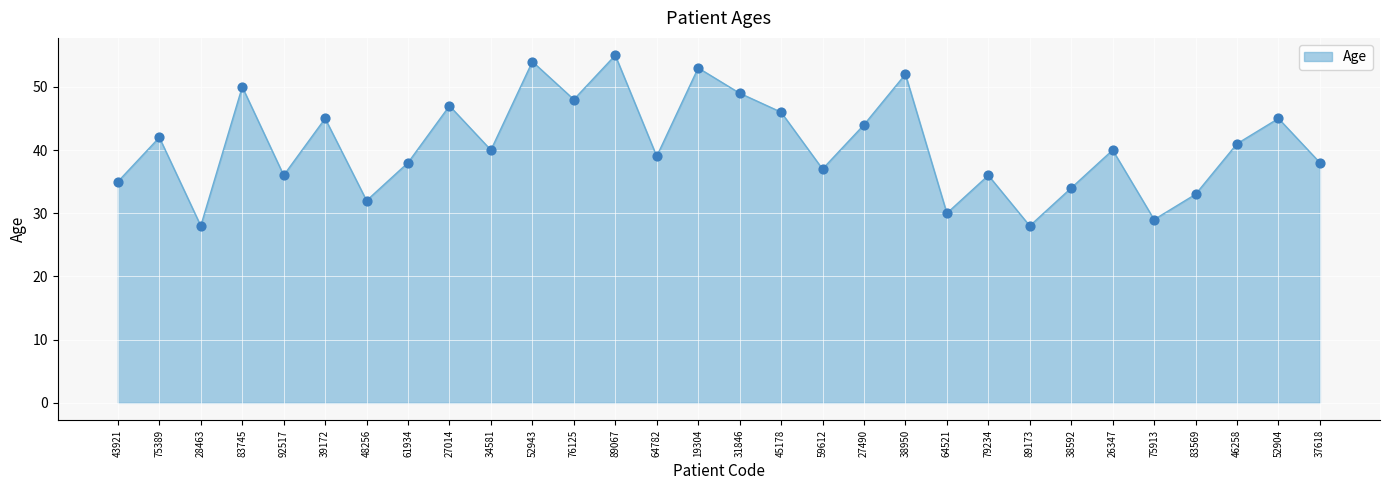

Which has a higher value, 76125 or 38592?

76125